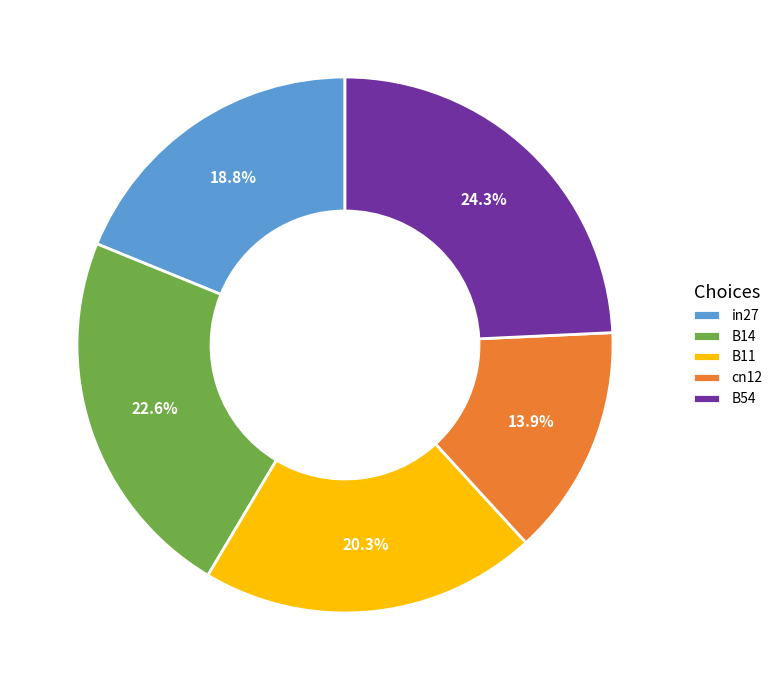

To the nearest percent, what is the difference between the cn12 and B11 slice percentages?

6%